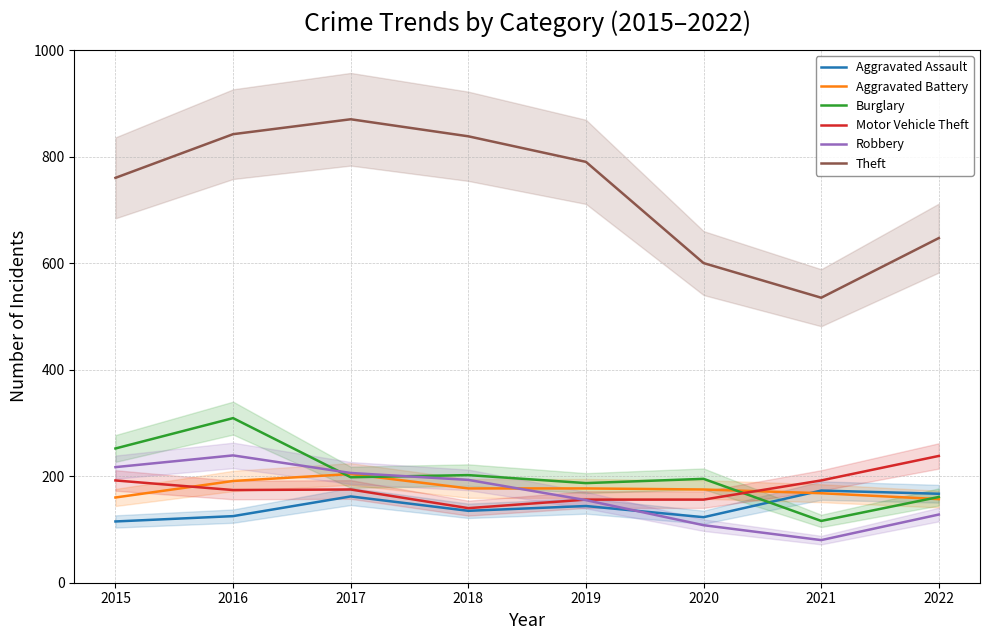

True or false: Aggravated Battery has more than 0 interior local peaks.

True